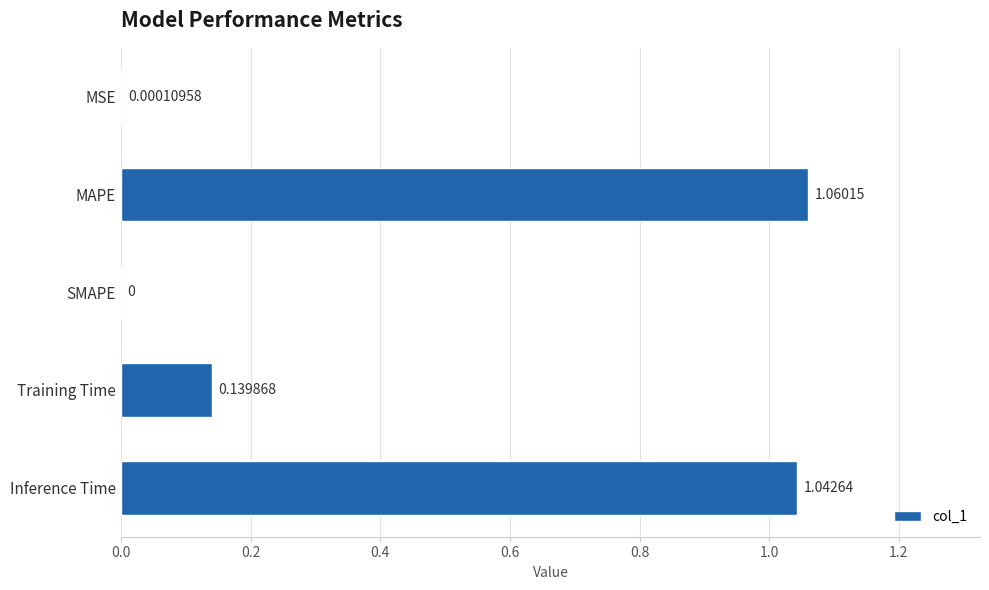

What is the sum of all values?

2.2